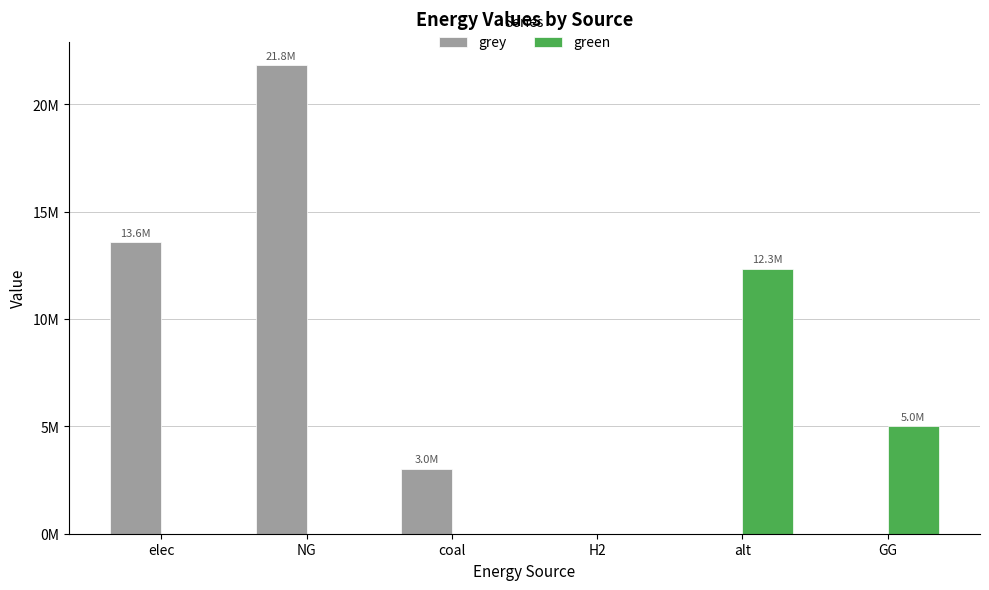

Count the green values in the range 0 to 5000000.

5